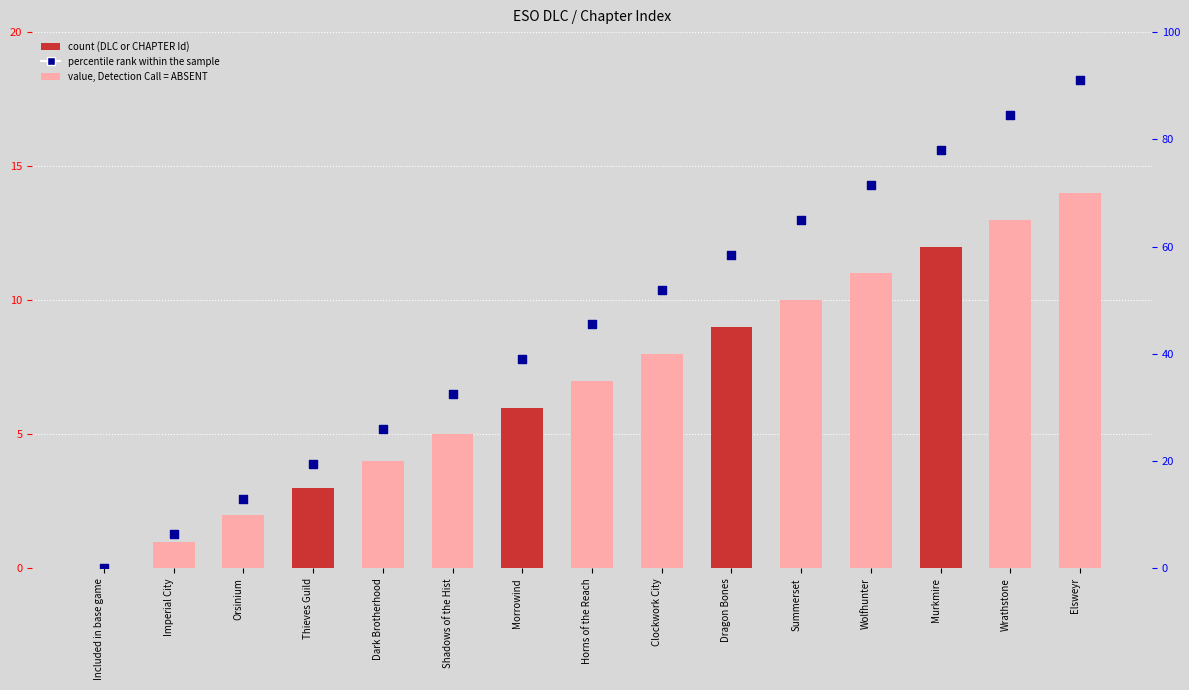

Is the value of DLC or CHAPTER Id at Elsweyr greater than the value of percentile rank within the sample at Included in base game?

Yes